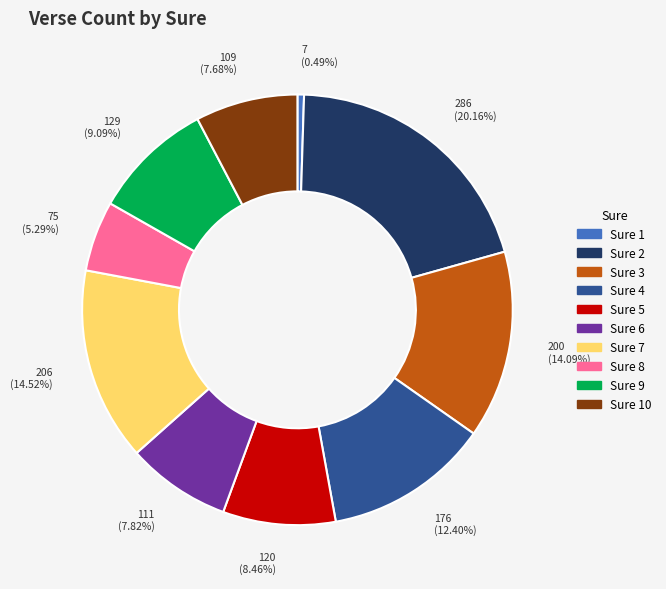

Count the number of slices in the pie.

10